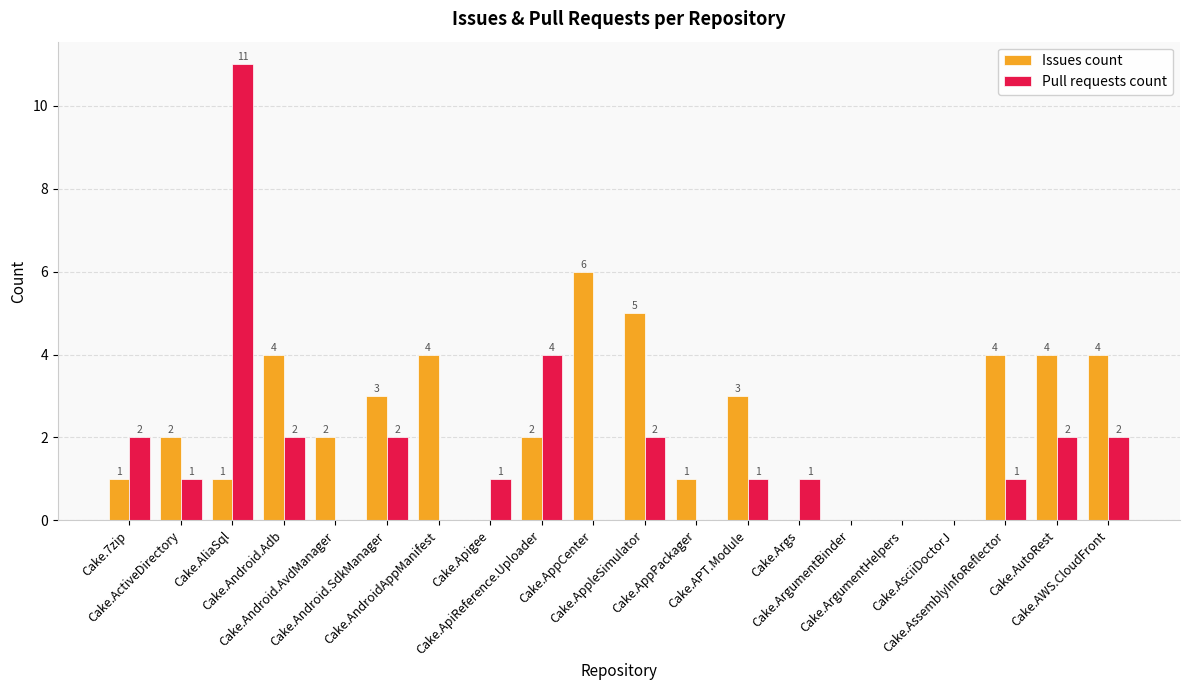

Reading right to left, what are all the values shown in this chart?

Issues count: 4	4	4	0	0	0	0	3	1	5	6	2	0	4	3	2	4	1	2	1
Pull requests count: 2	2	1	0	0	0	1	1	0	2	0	4	1	0	2	0	2	11	1	2